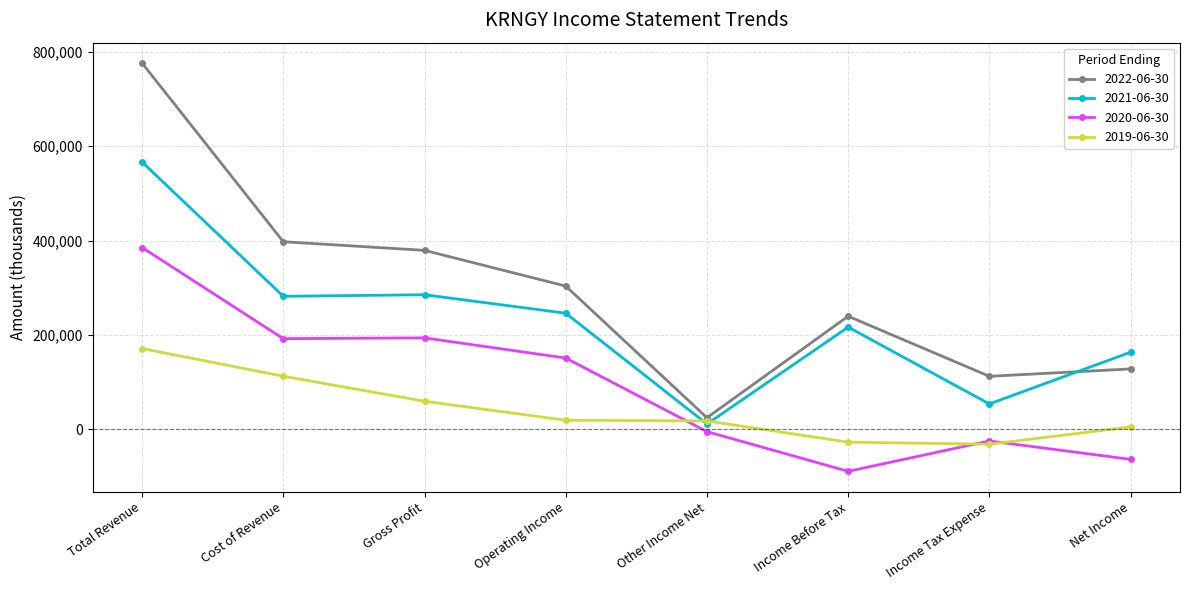

What is the difference between the maximum and minimum values in the 2019-06-30 series?

203100